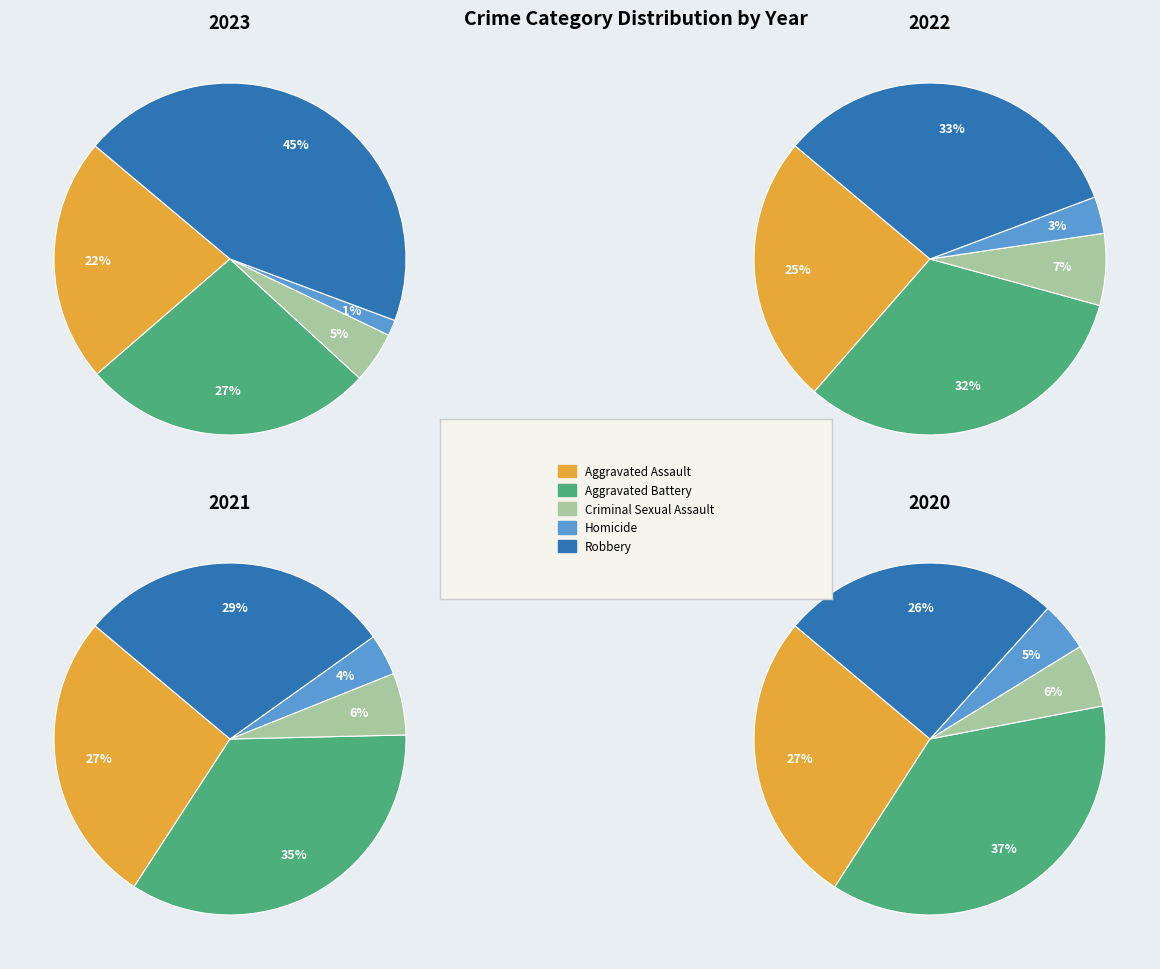

Which category has the smallest portion of the pie?

Homicide